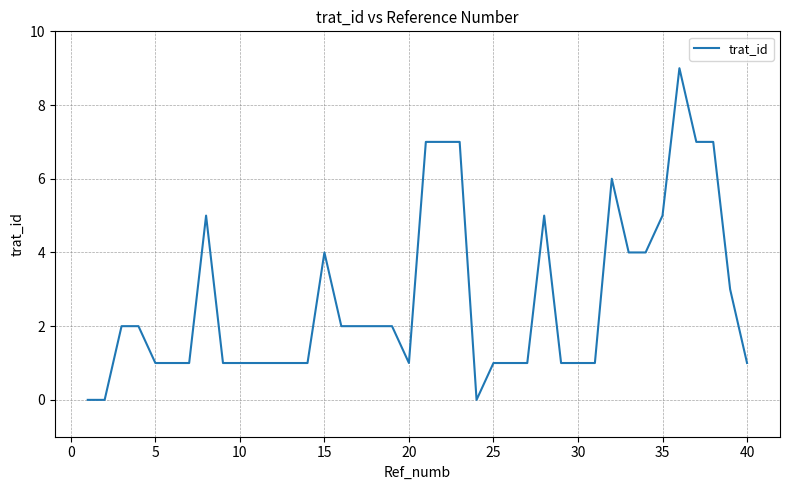

Reading left to right, transcribe all the data shown in this chart.

0	0	2	2	1	1	1	5	1	1	1	1	1	1	4	2	2	2	2	1	7	7	7	0	1	1	1	5	1	1	1	6	4	4	5	9	7	7	3	1